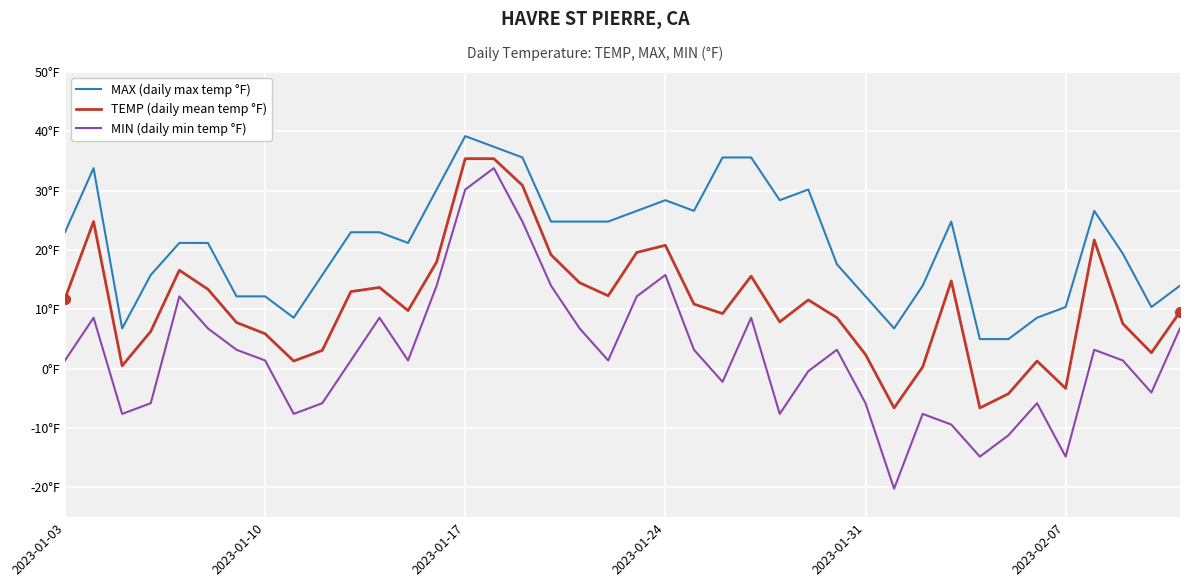

True or false: TEMP (daily mean temp °F) has more than 2 interior local peaks.

True